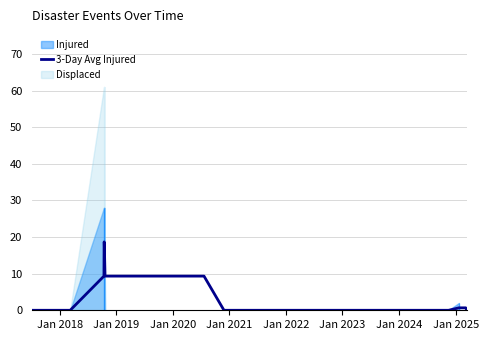

True or false: the data has more than 2 interior local peaks.

False